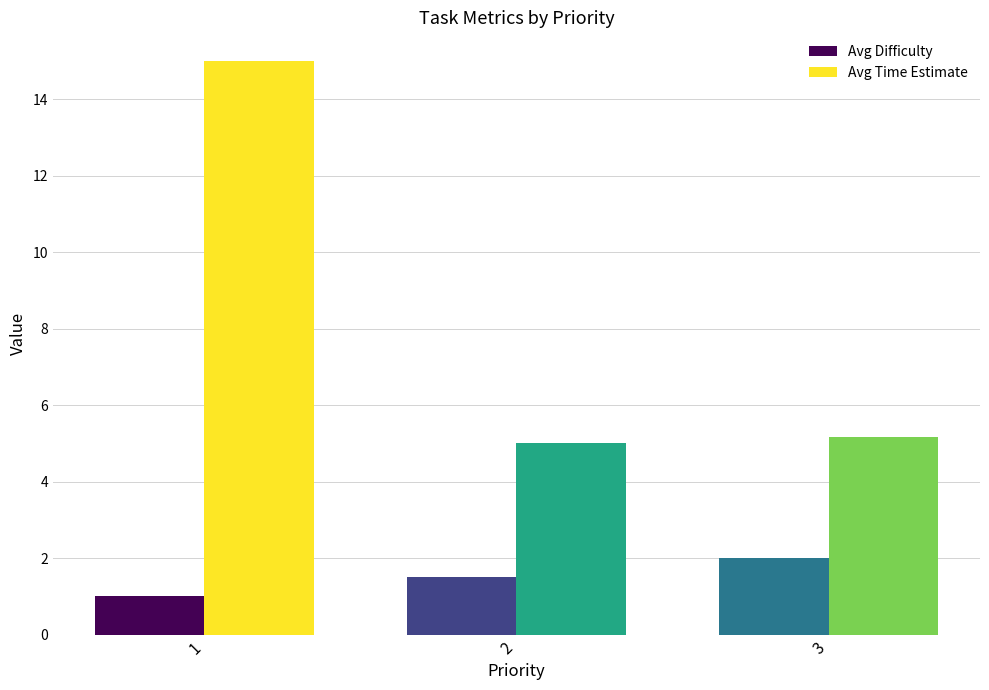

How many data points in Avg Time Estimate are above 5?

2